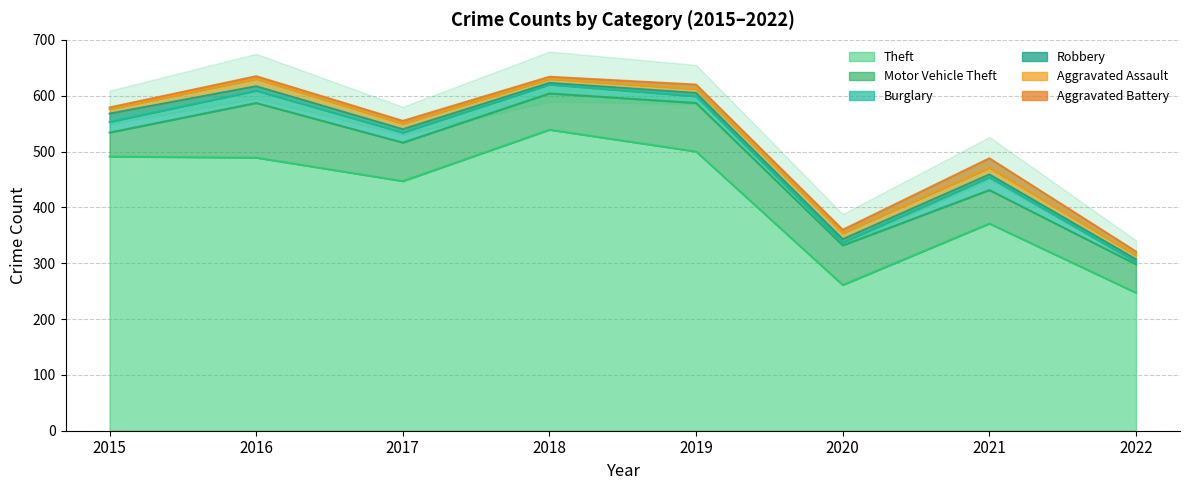

At which category is the sum across all series the highest?

2016